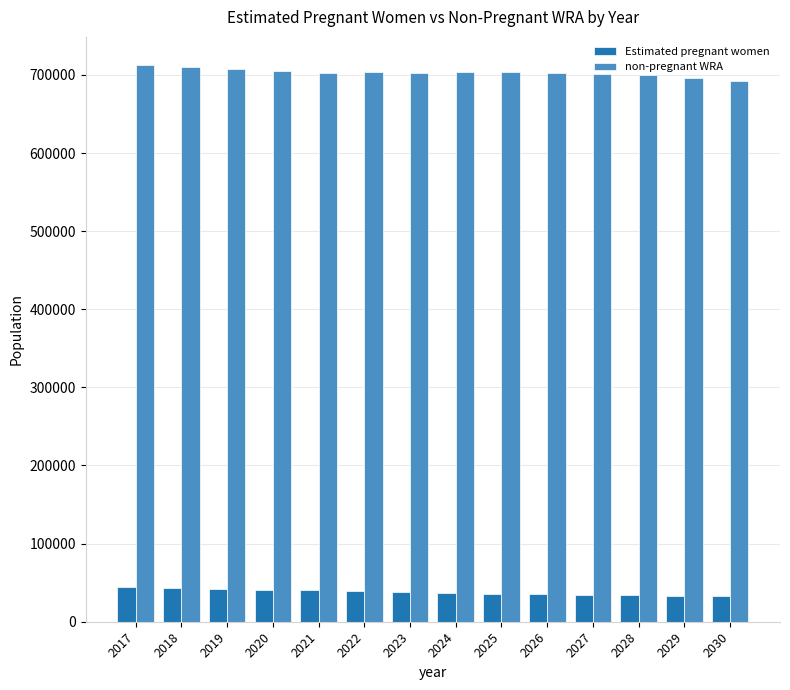

What is the value of the Estimated pregnant women bar at the 14th from the left?

32600.6